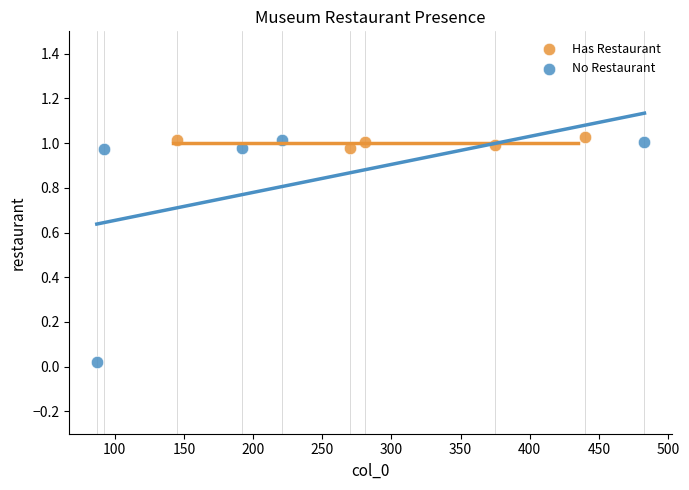

Which series reaches the minimum Y coordinate?

No Restaurant